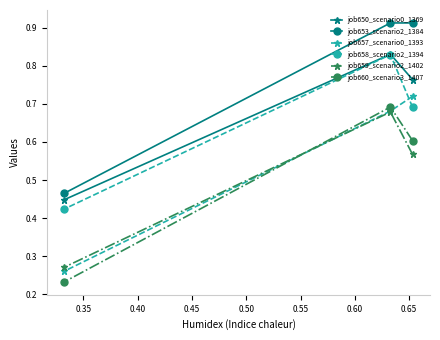

Which series has the largest total across all categories?

job653_scenario2_1384